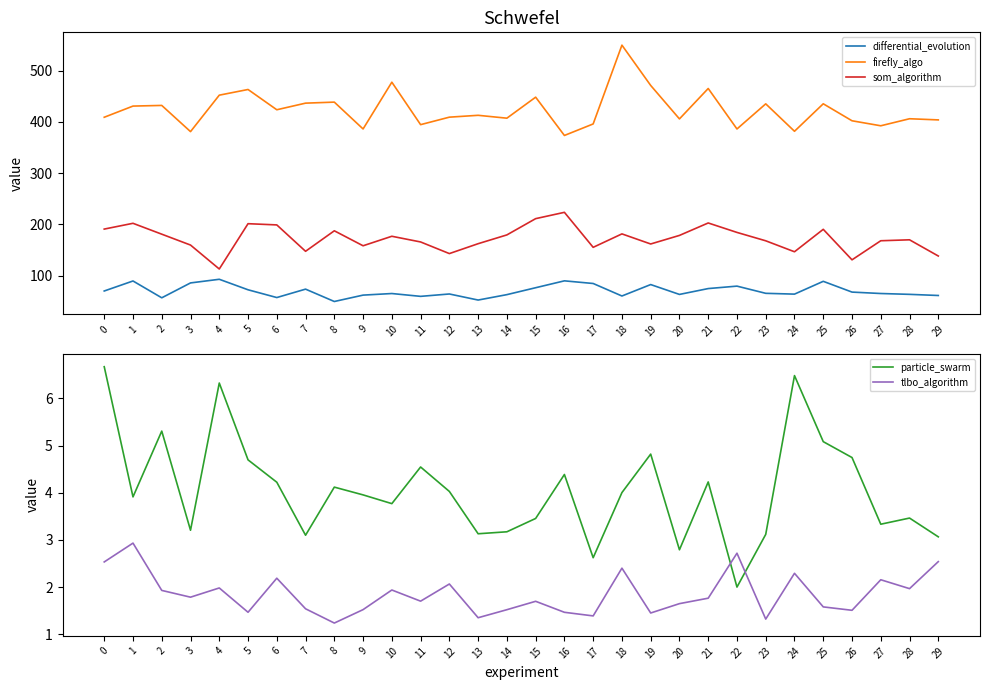

Between 22 and 3, which is larger?

3